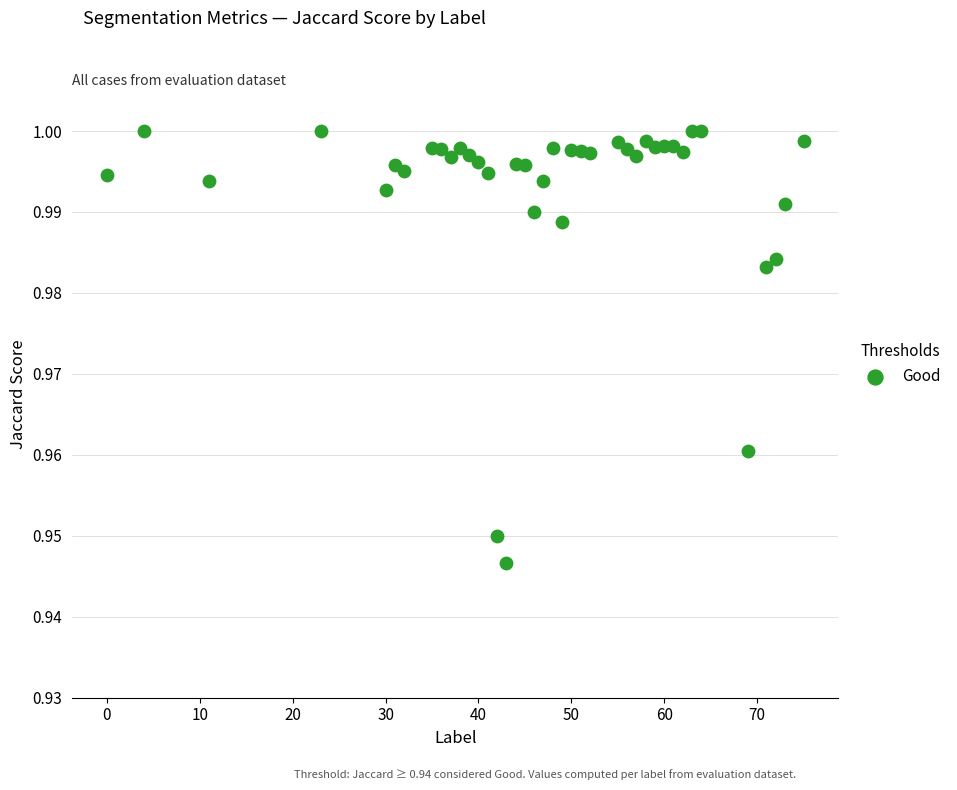

What is the range of X values (max minus min)?

75.0